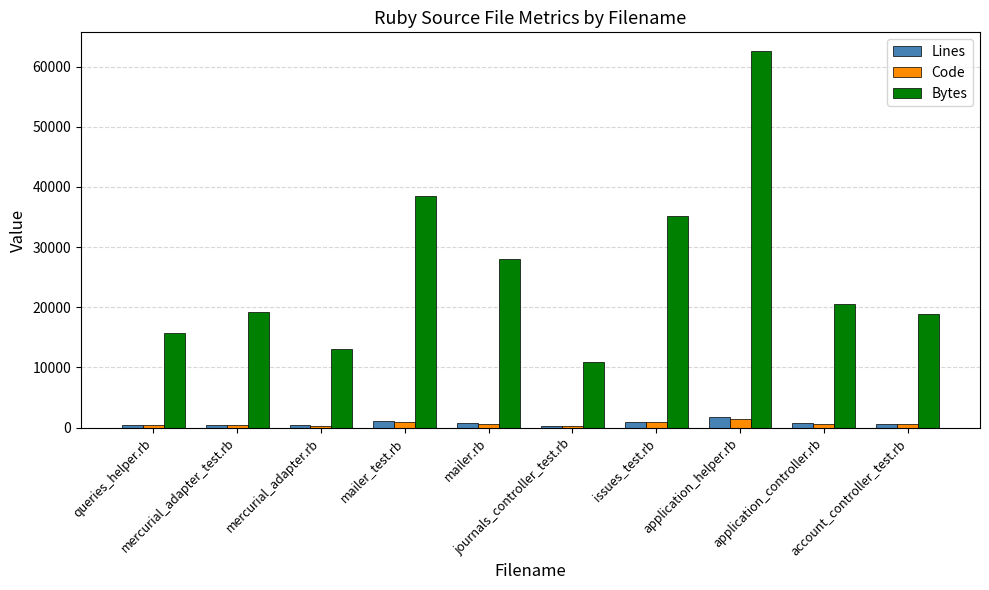

What is the approximate value of Code at application_controller.rb, to the nearest 50?

550